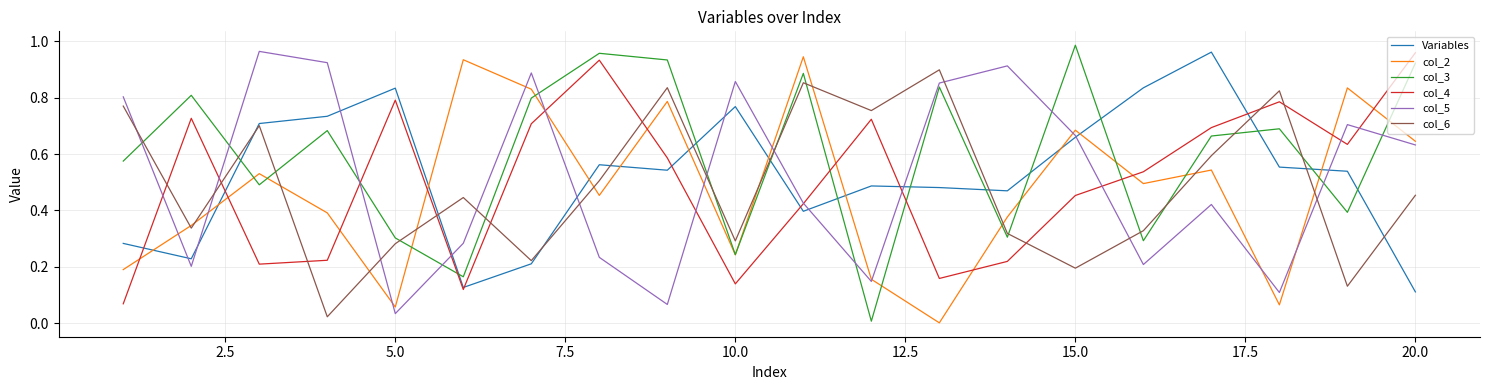

How many intersections are there between col_3 and col_6?

13